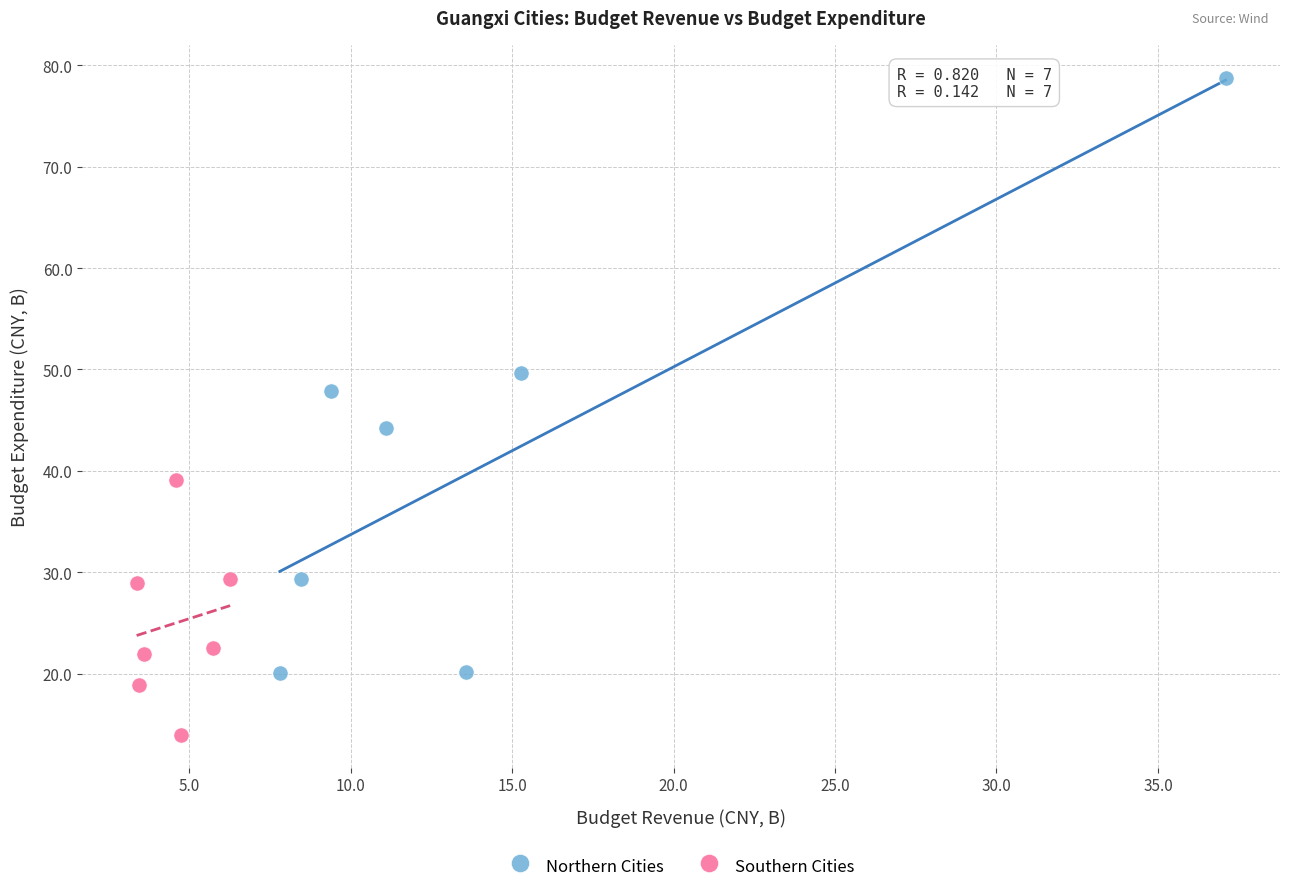

Which series reaches the minimum Y coordinate?

Southern Cities